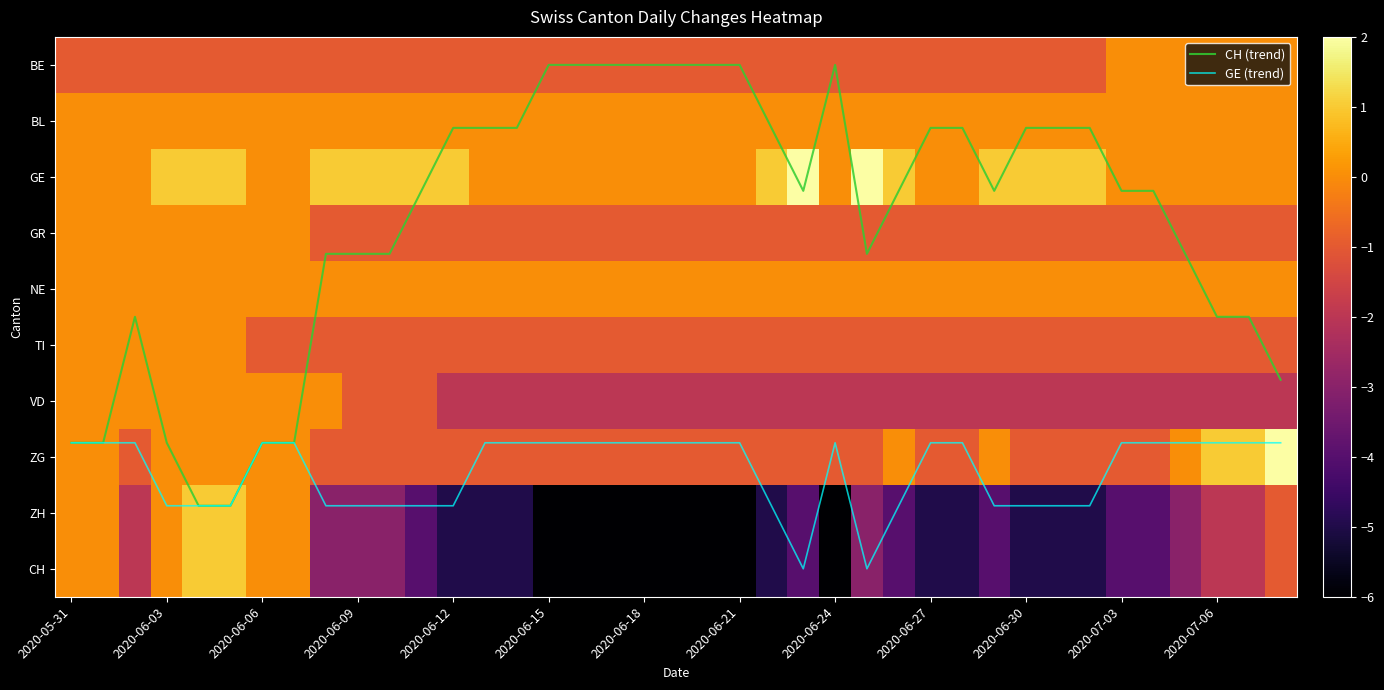

Which category has the highest value across all series?

23